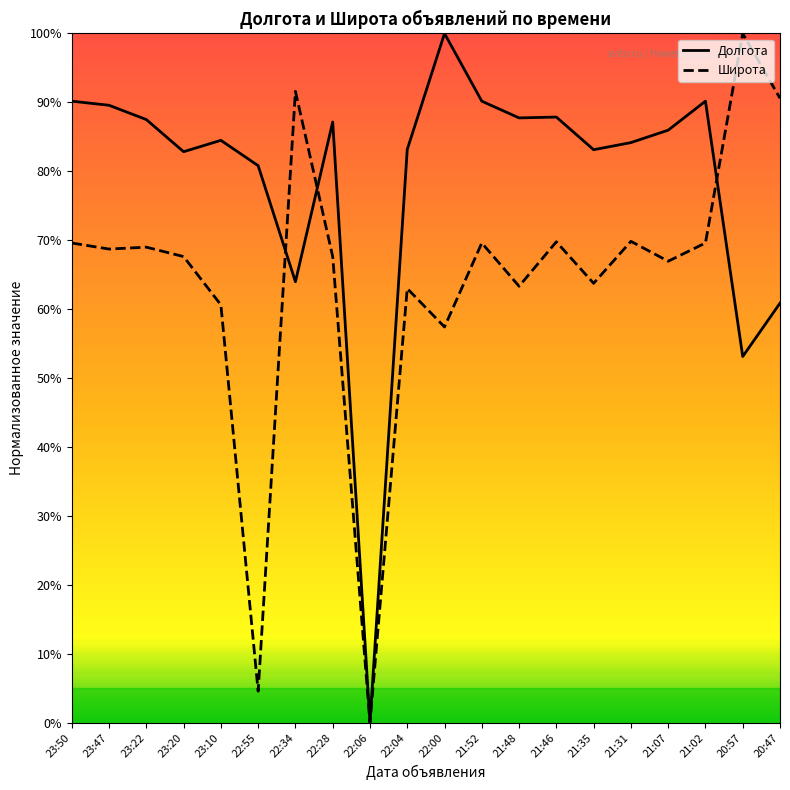

At which label does Широта first exceed 68?

23:50